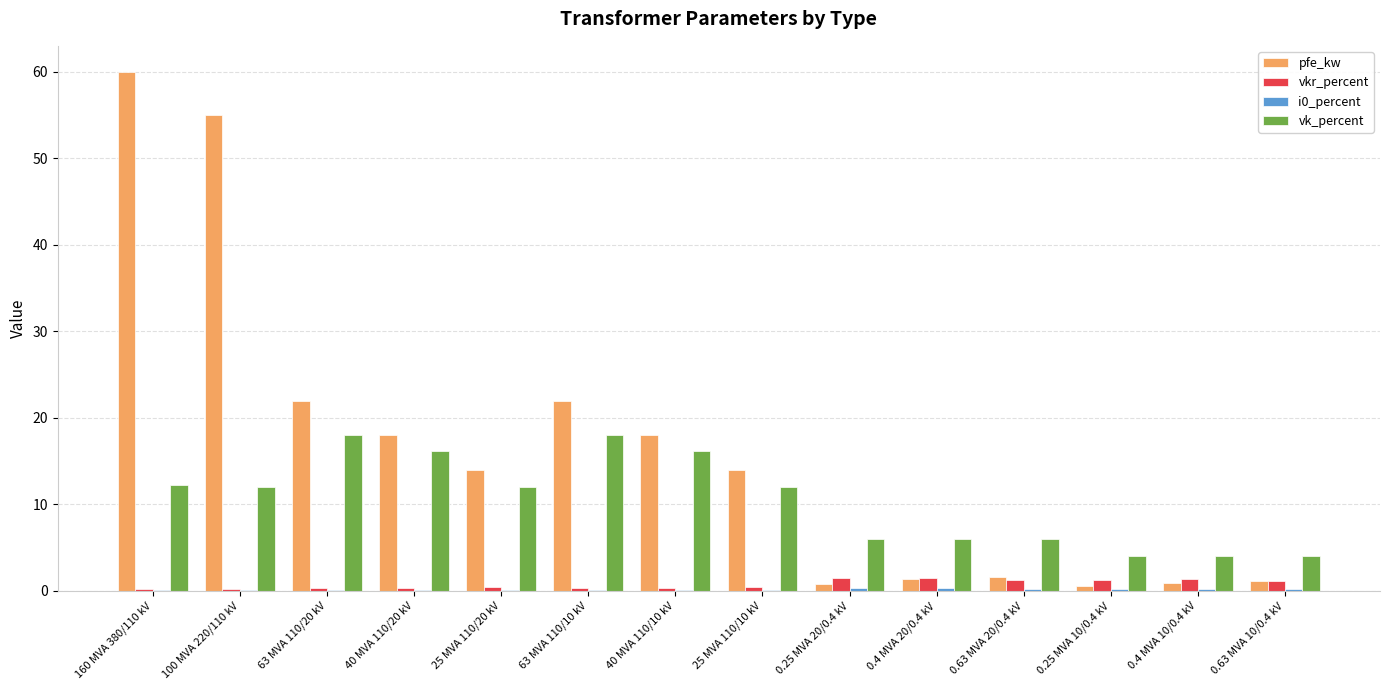

Which series changed the most between 160 MVA 380/110 kV and 0.4 MVA 20/0.4 kV?

pfe_kw